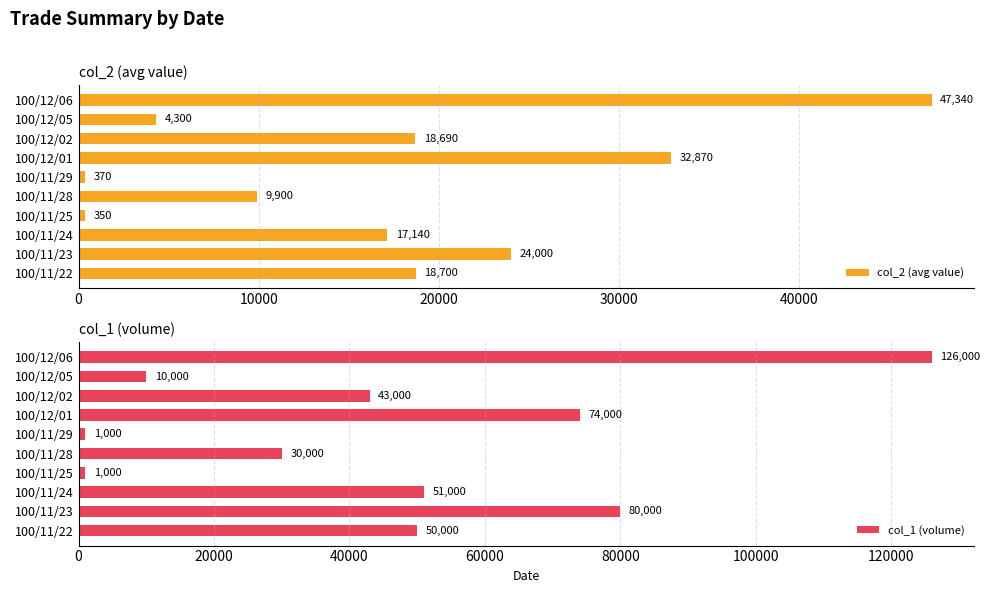

What is the average value of the col_2 (avg value) series?

17366